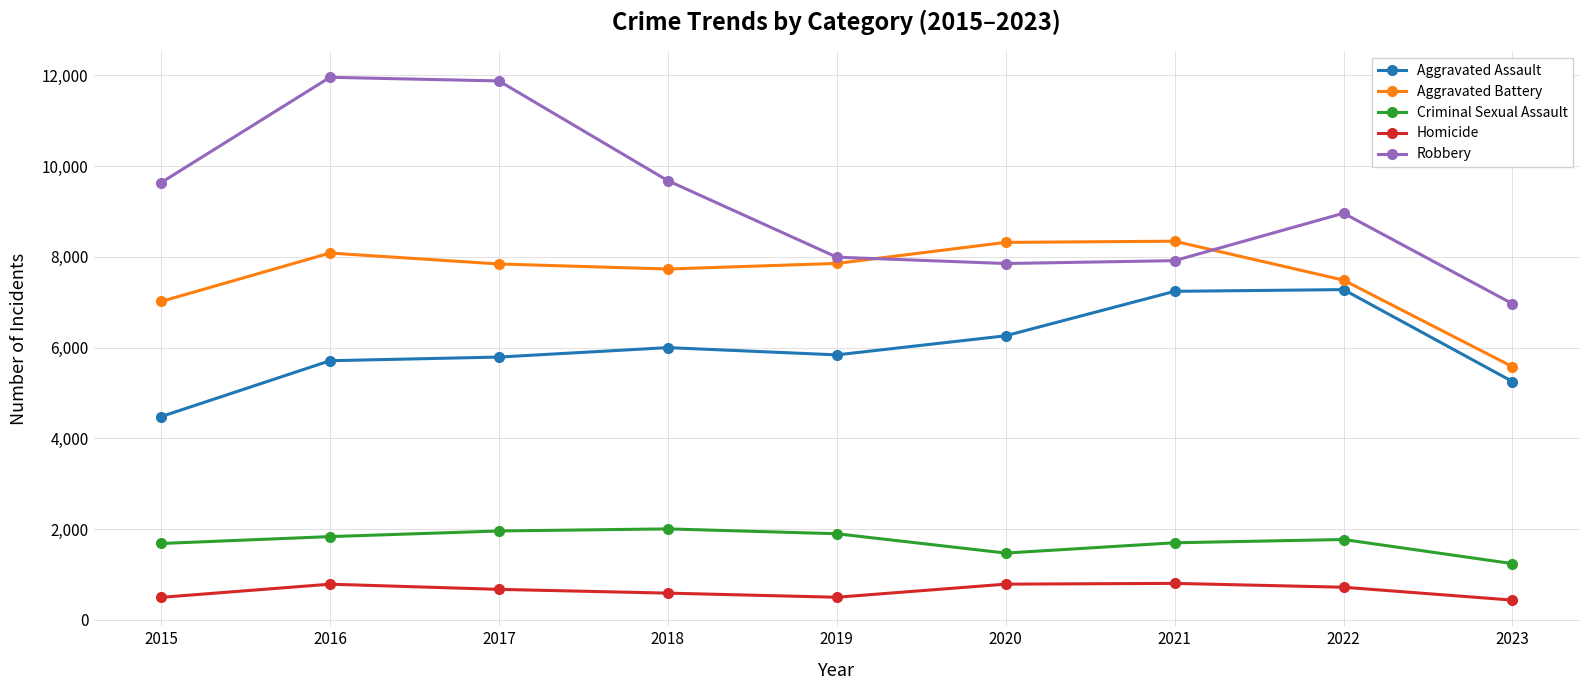

Count the number of data series in this chart.

5